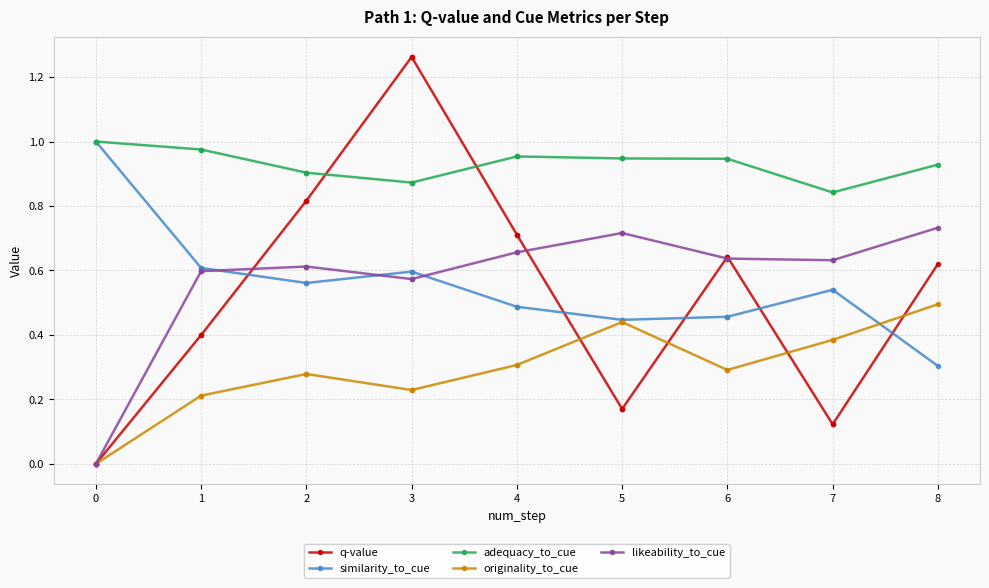

What is the lowest value of the similarity_to_cue series?

0.3